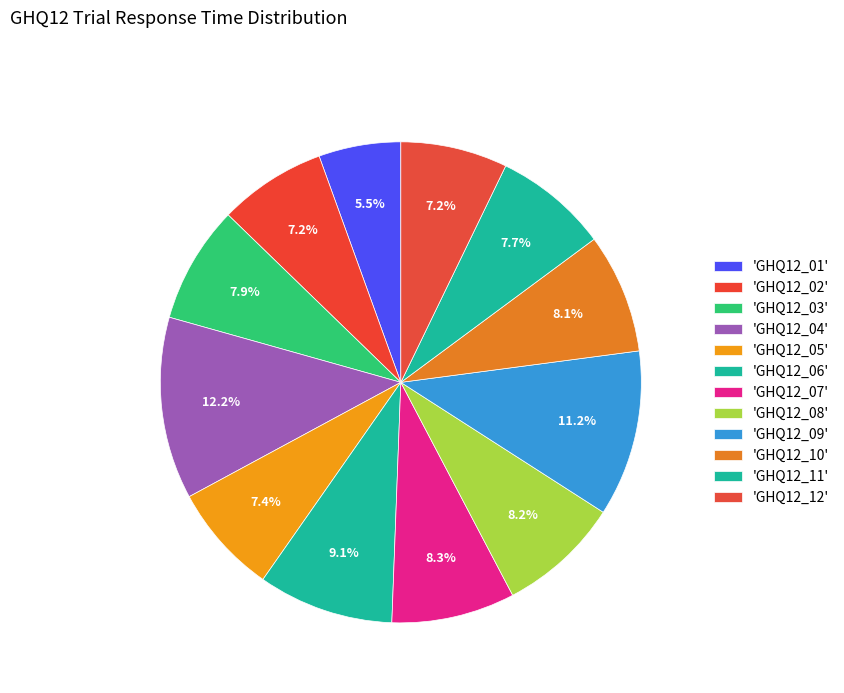

Which slice is the smallest?

GHQ12_01